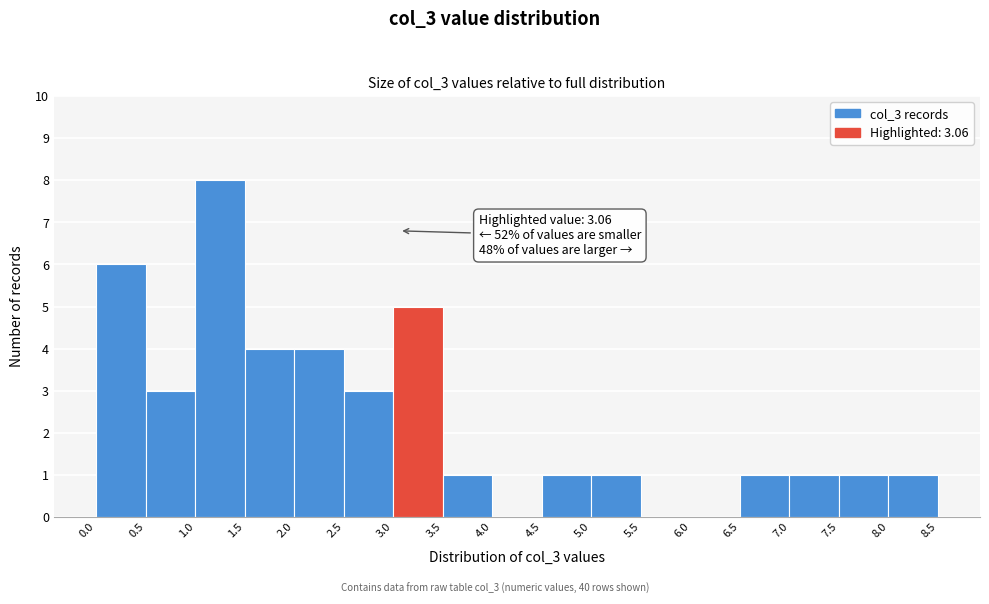

Over which range of the x-axis is the bar tallest?

1.0 to 1.5